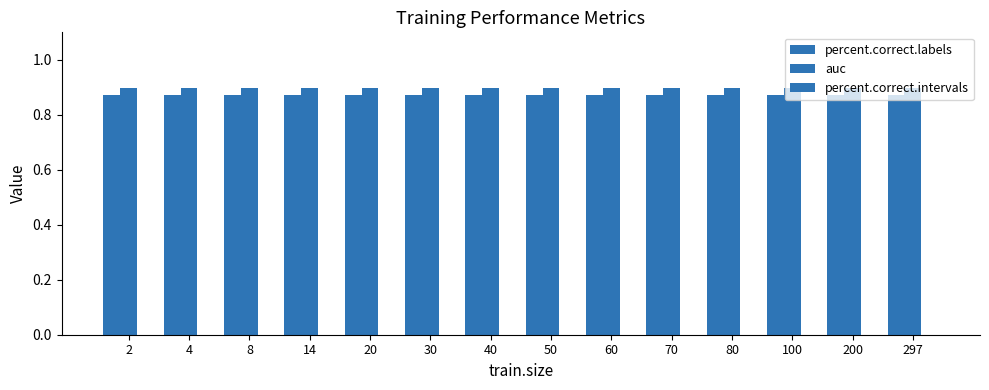

How many bars are there in each group?

2